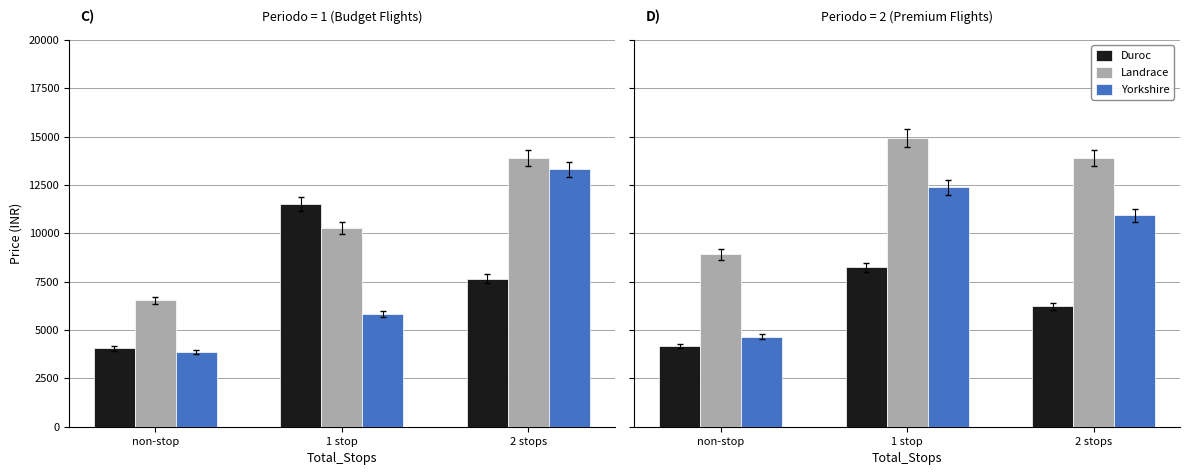

How many distinct data groups are displayed?

3